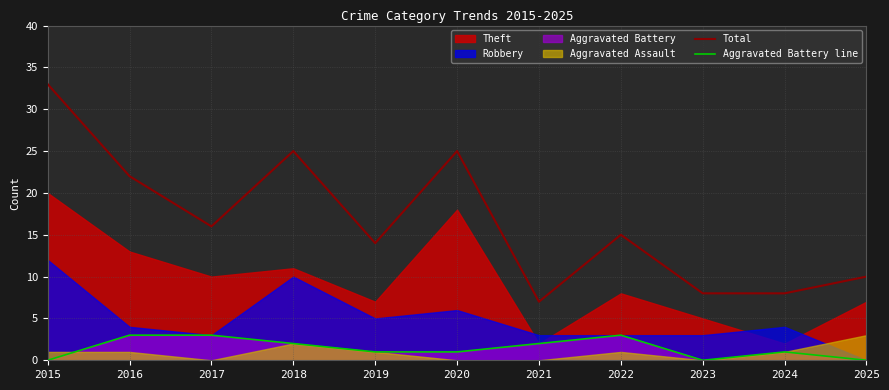

What is the value of the Aggravated Battery line point at the 10th from the left?

1